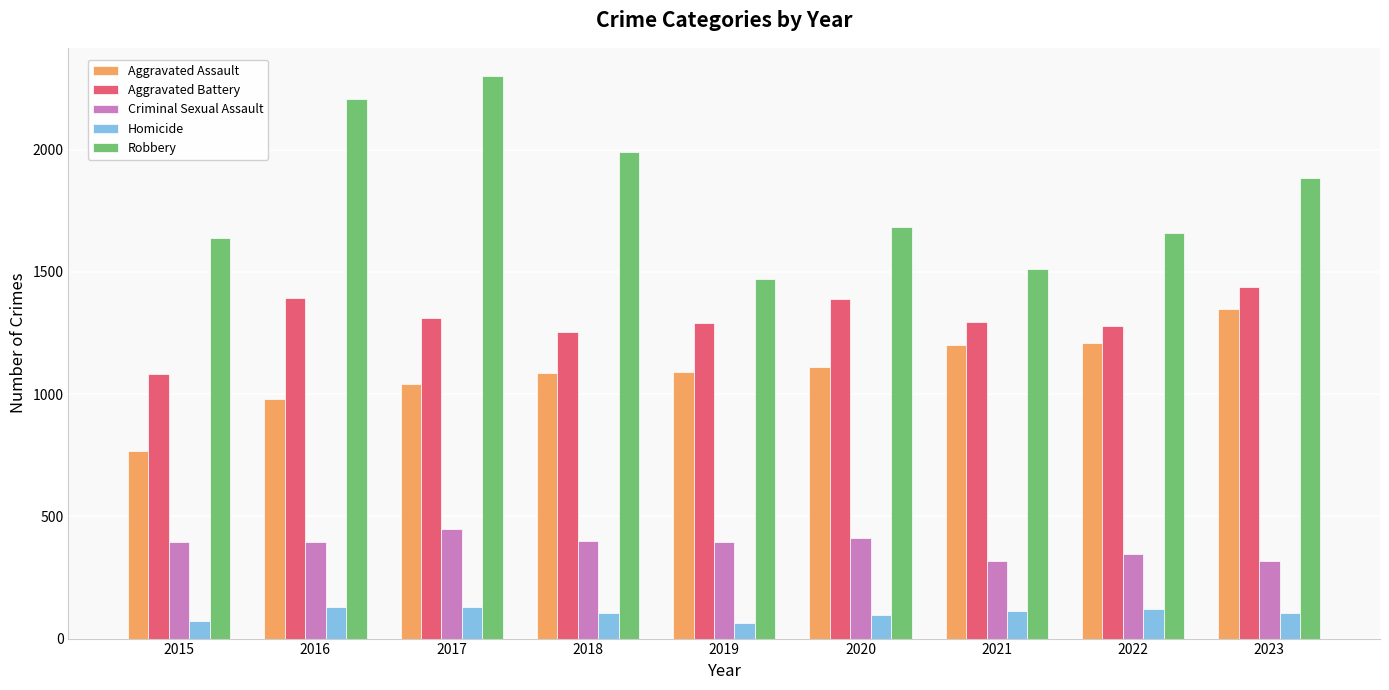

The value of Criminal Sexual Assault at 2019 is 396. True or false?

True